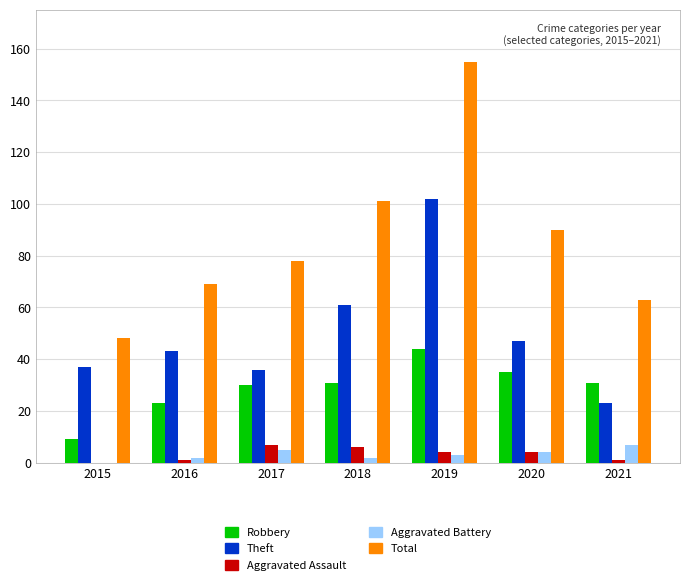

The Total series shows 109 at 2016. True or false?

False